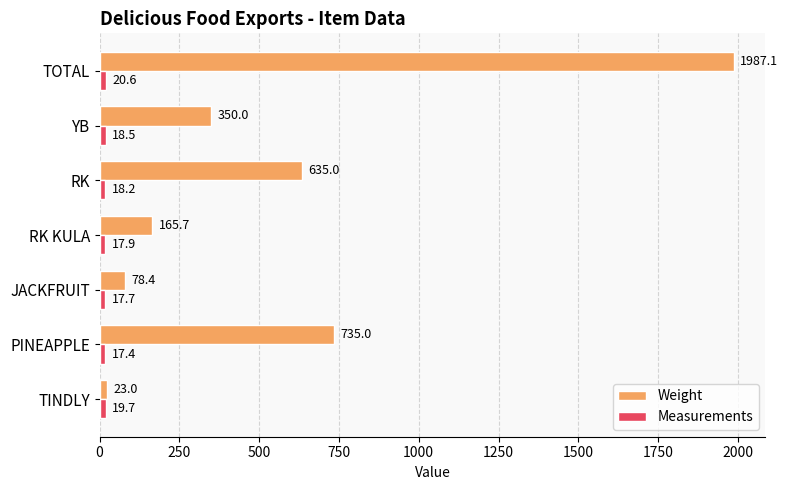

Is it true that Weight equals 1987.1 at TOTAL?

True